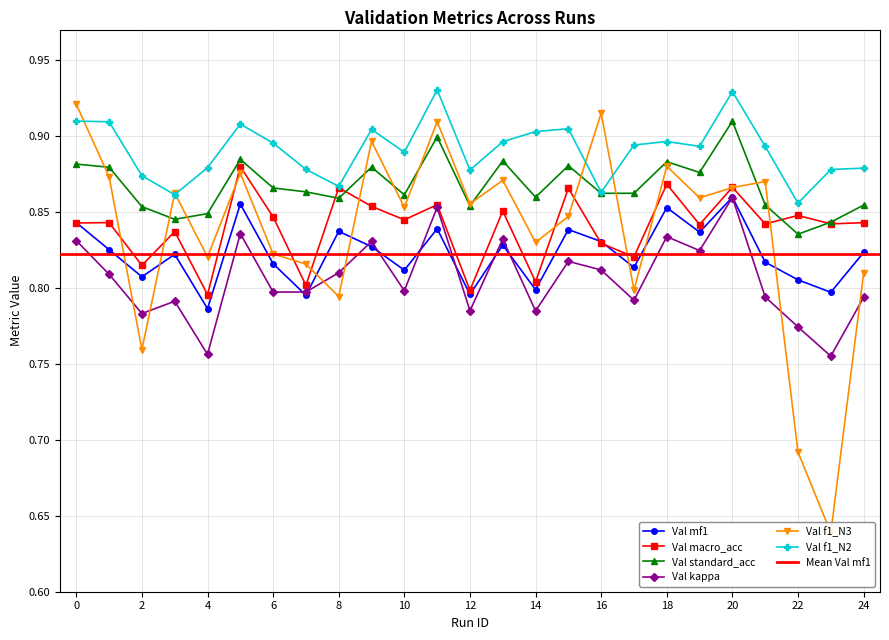

Does the chart have visible grid lines?

Yes